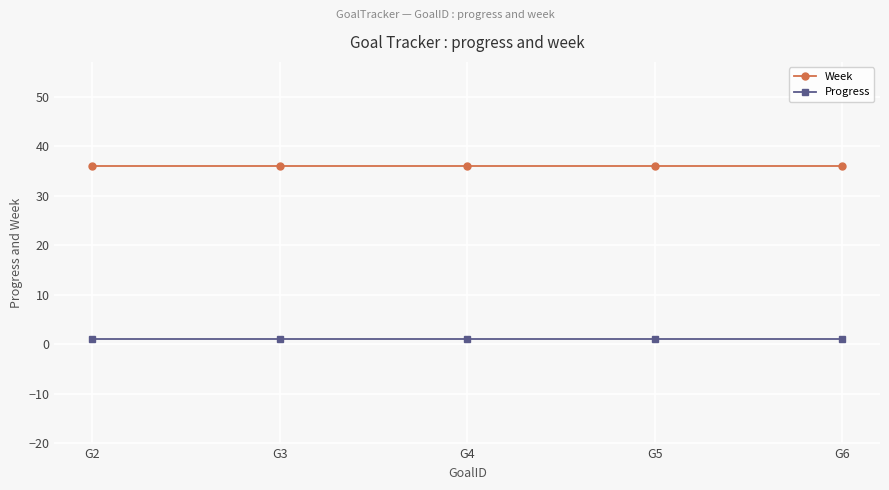

Rank the series by their average value, from lowest to highest.

Progress, Week